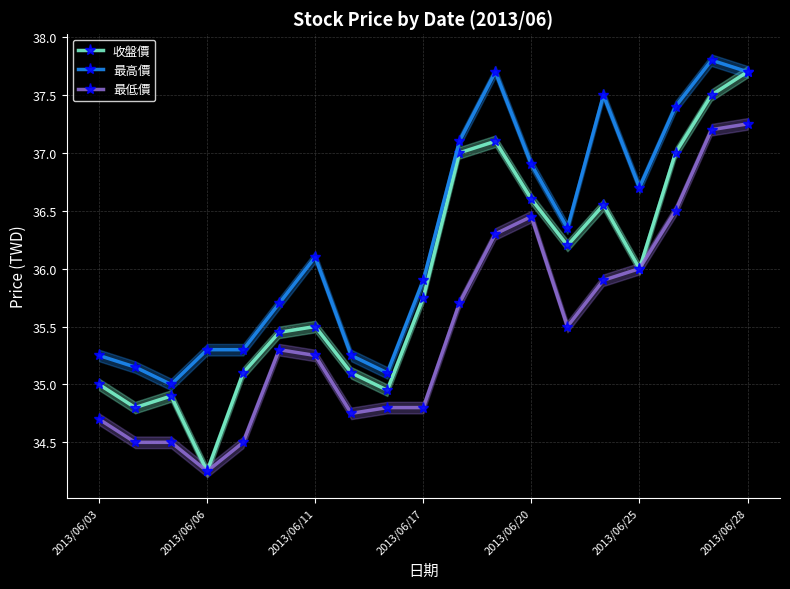

True or false: 最低價 and 收盤價 cross at least once.

False